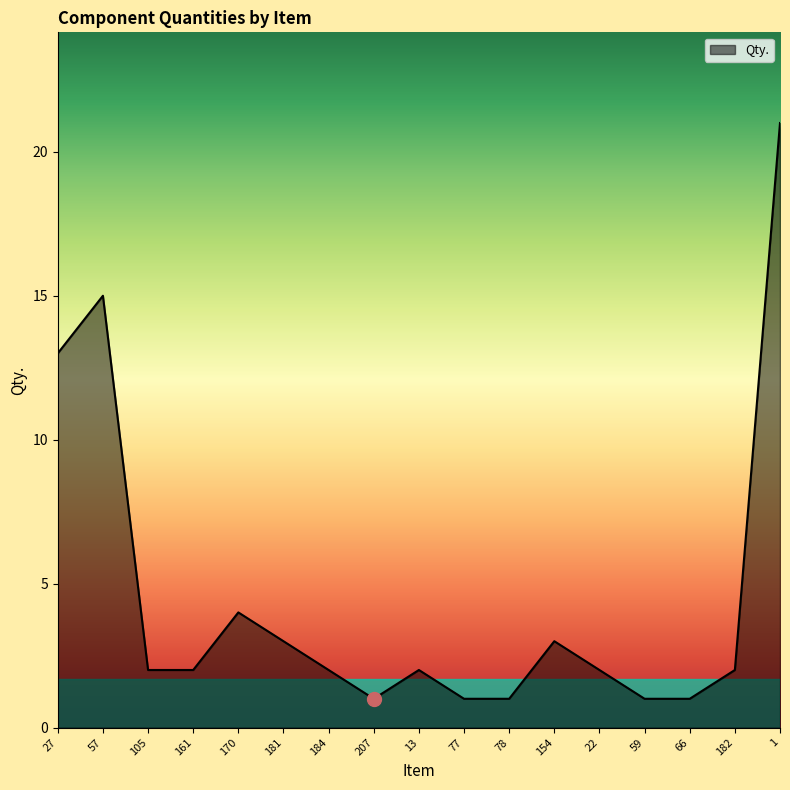

What position from the right is 105?

15